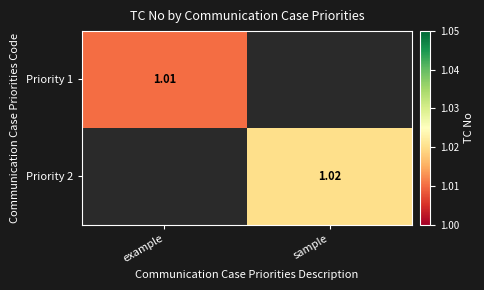

At sample, list the series in order from largest to smallest.

Priority 1, Priority 2